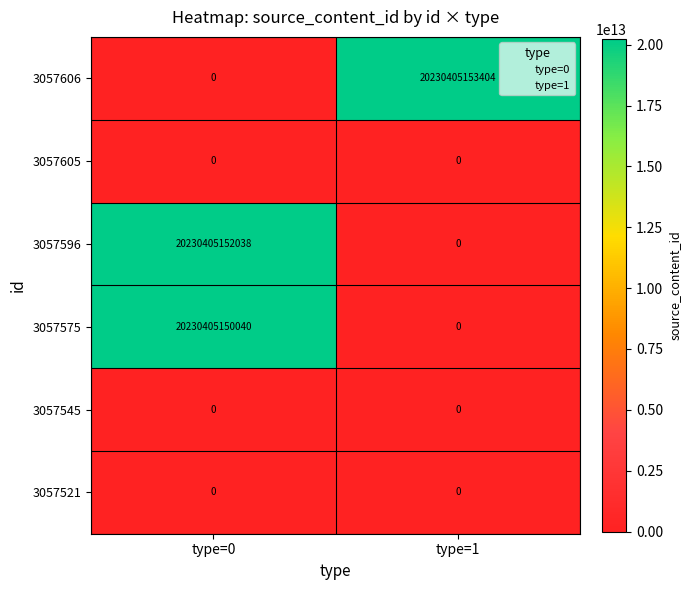

Is it true that 3057575 equals 20230405150040 at type=0?

True